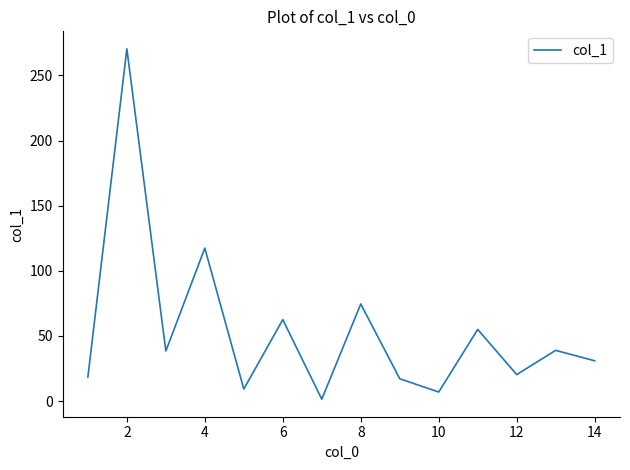

What is the maximum value shown in the chart?

270.4